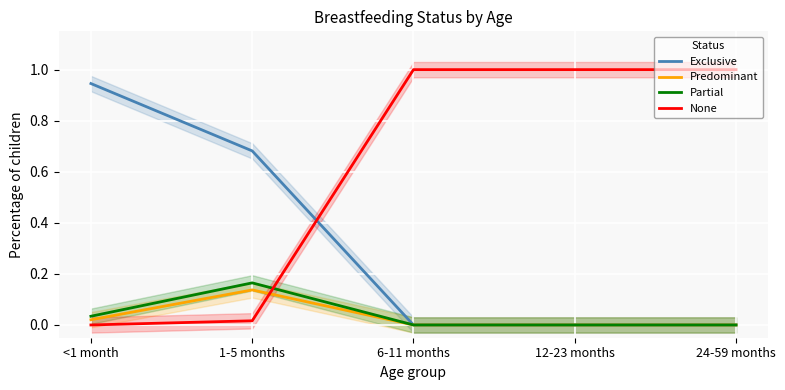

Which category has the lowest value in the Partial series?

6-11 months